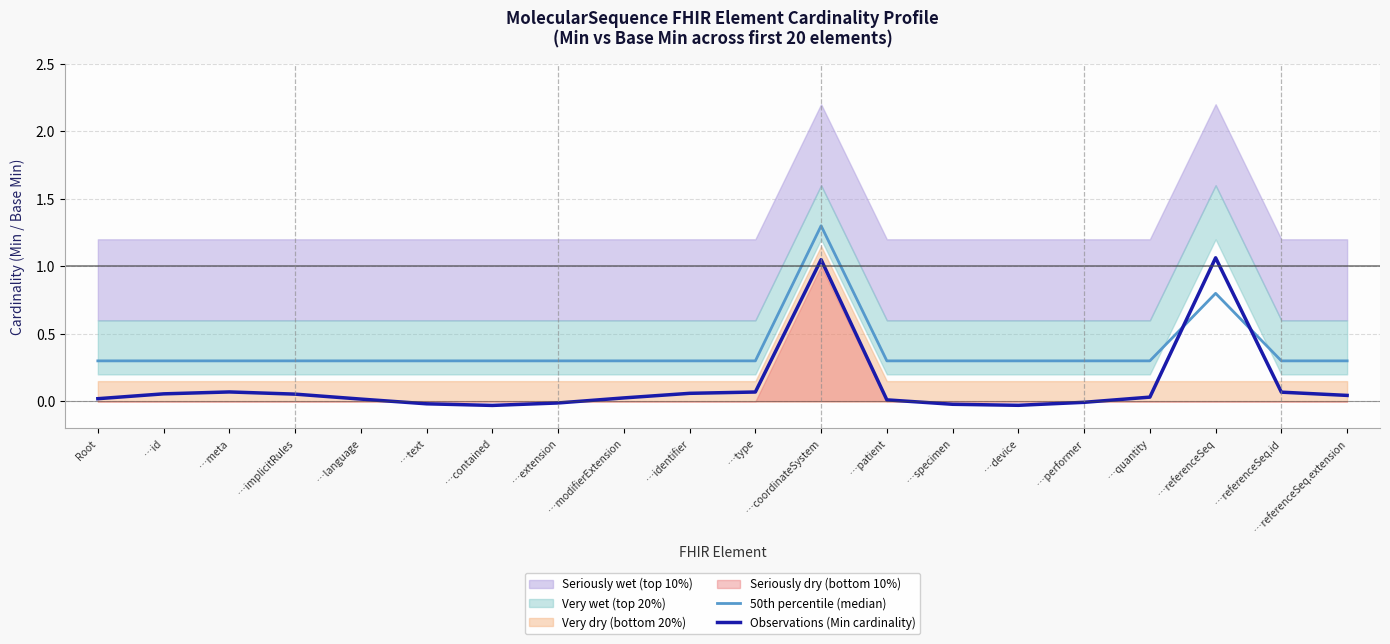

How many times do 50th percentile (median) and Observations (Min cardinality) cross each other?

2